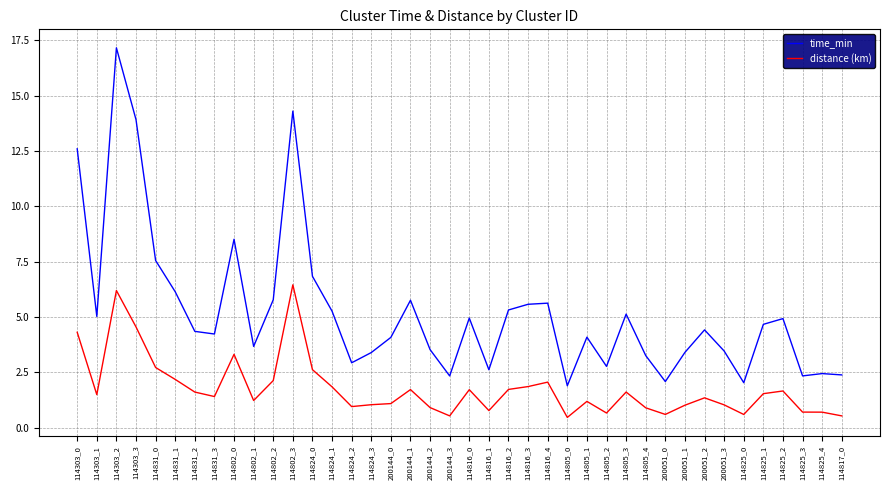

What is the difference between the maximum and minimum values in the distance (km) series?

6.0